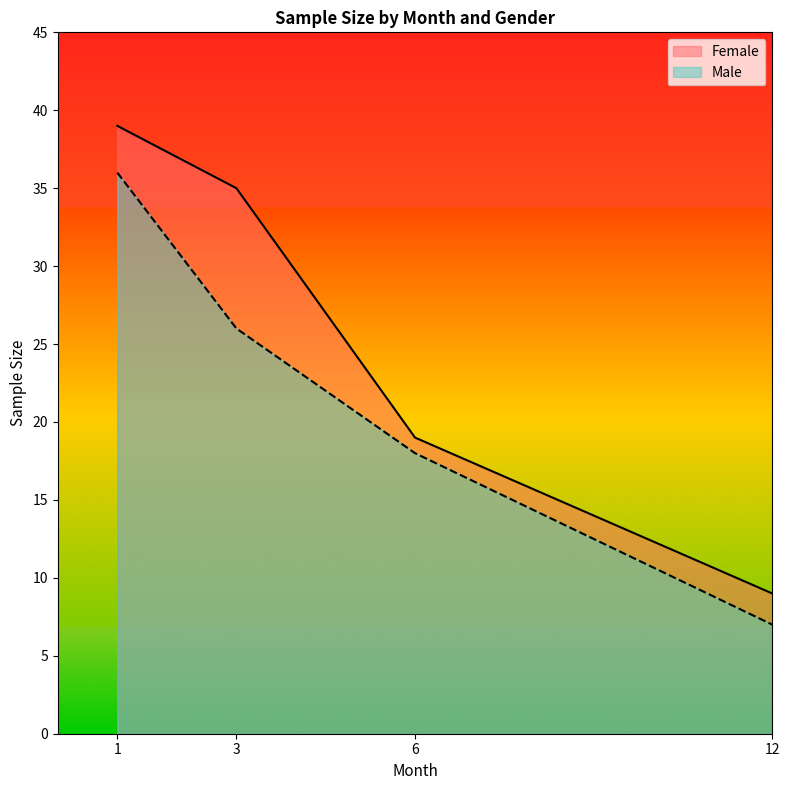

True or false: Female and Male intersect in this chart.

False